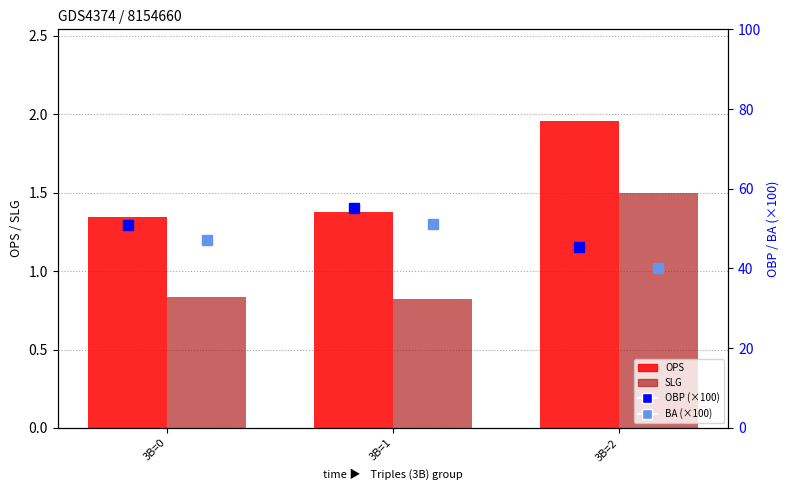

What is the minimum value for OBP (×100)?

45.5